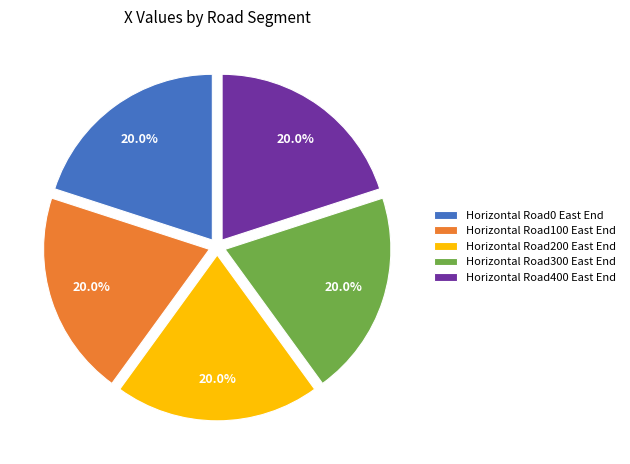

Is the sum of Horizontal Road100 East End and Horizontal Road400 East End greater than half?

No